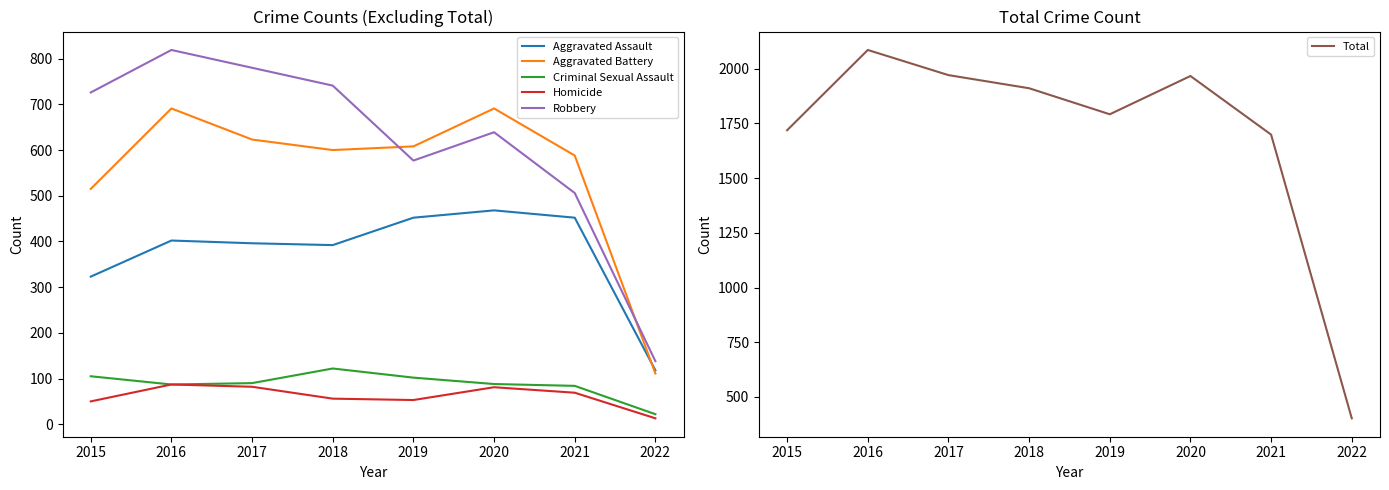

How many lines are shown in the chart?

6